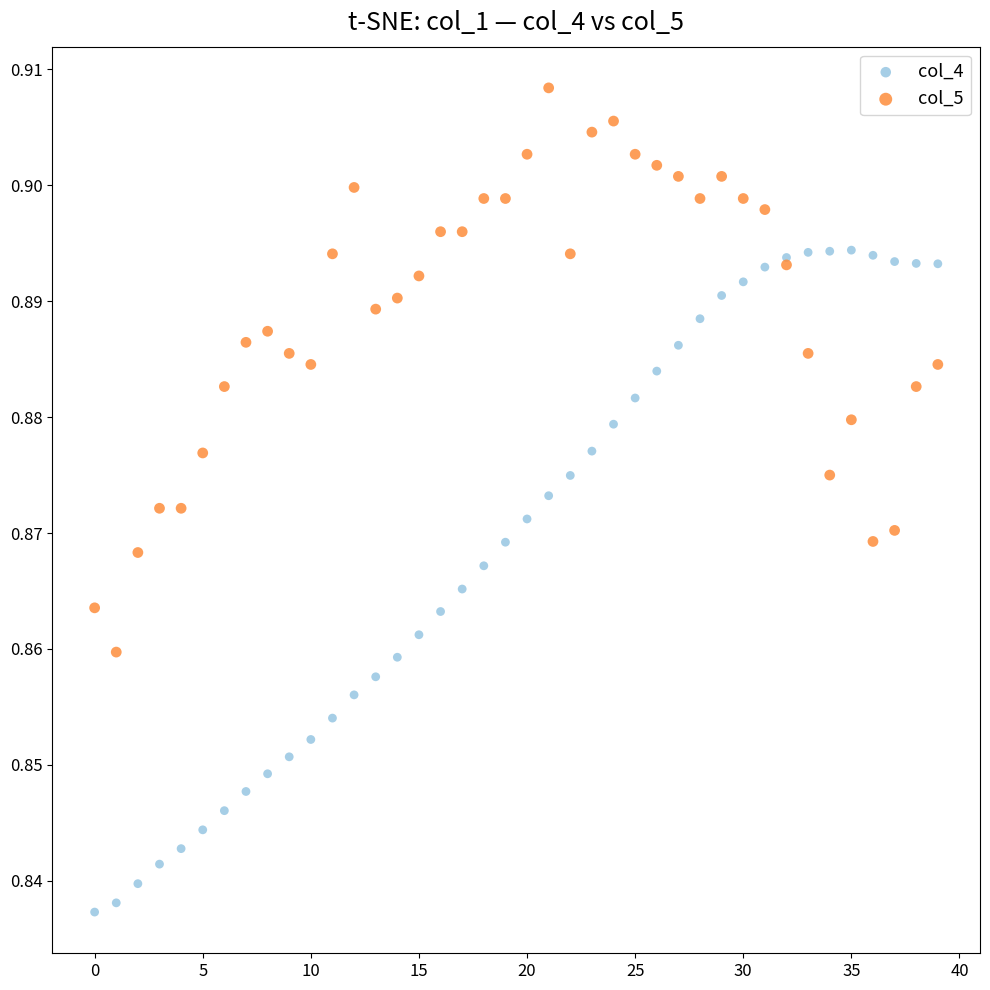

Which series contains the highest Y value?

col_5